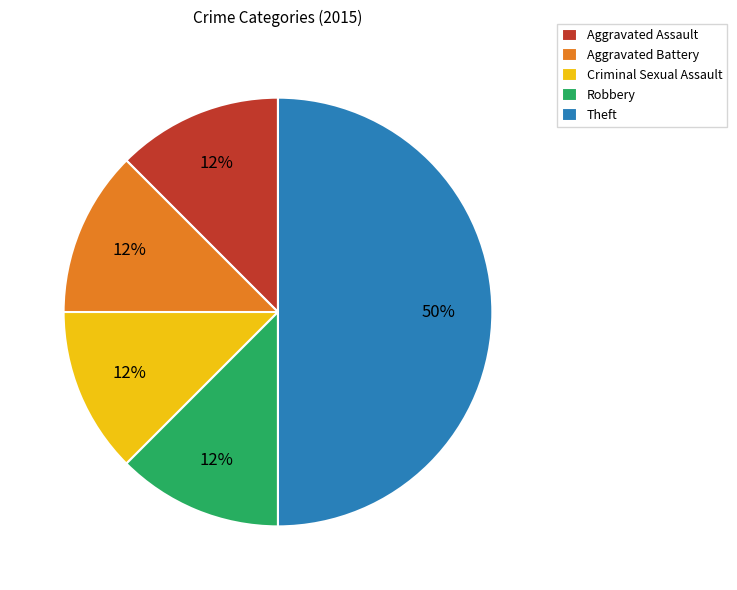

The Aggravated Assault slice represents 20% of the pie. True or false?

False